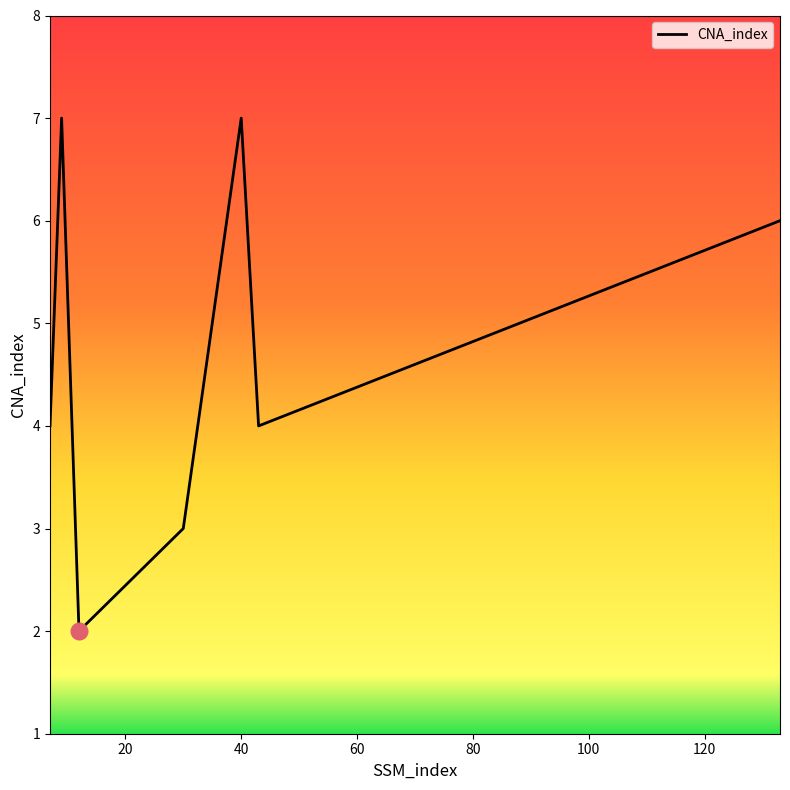

Reading left to right, extract all data points from this chart.

4	7	2	3	7	4	6